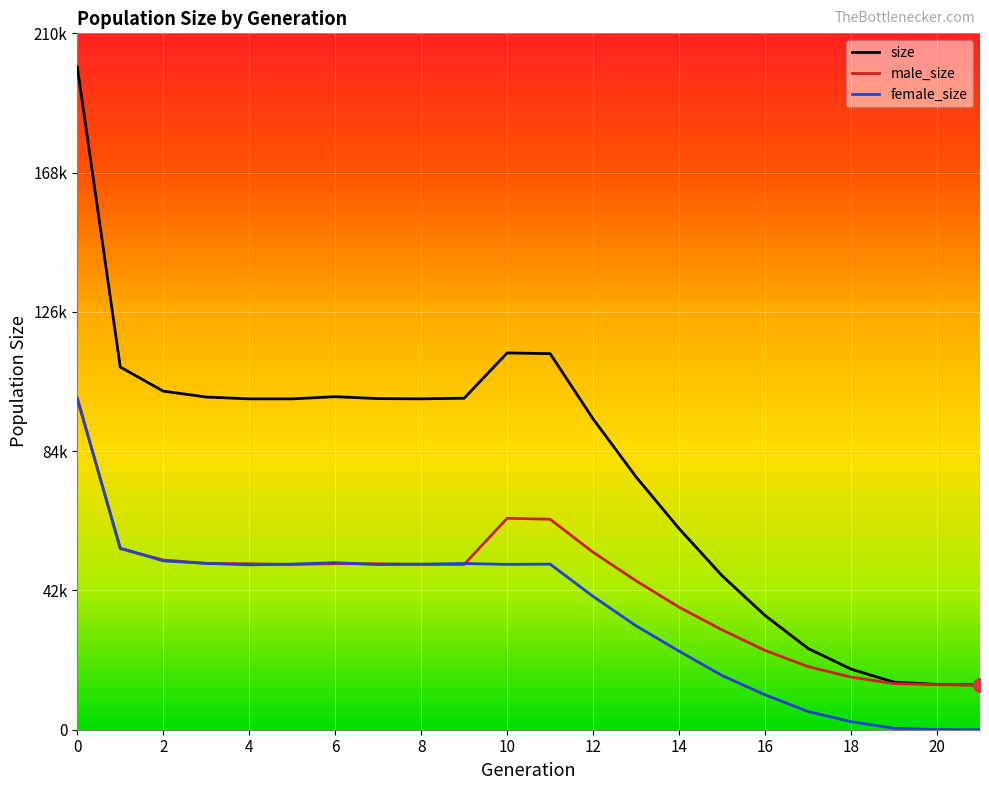

What are all the series names shown in the legend?

size, male_size, female_size